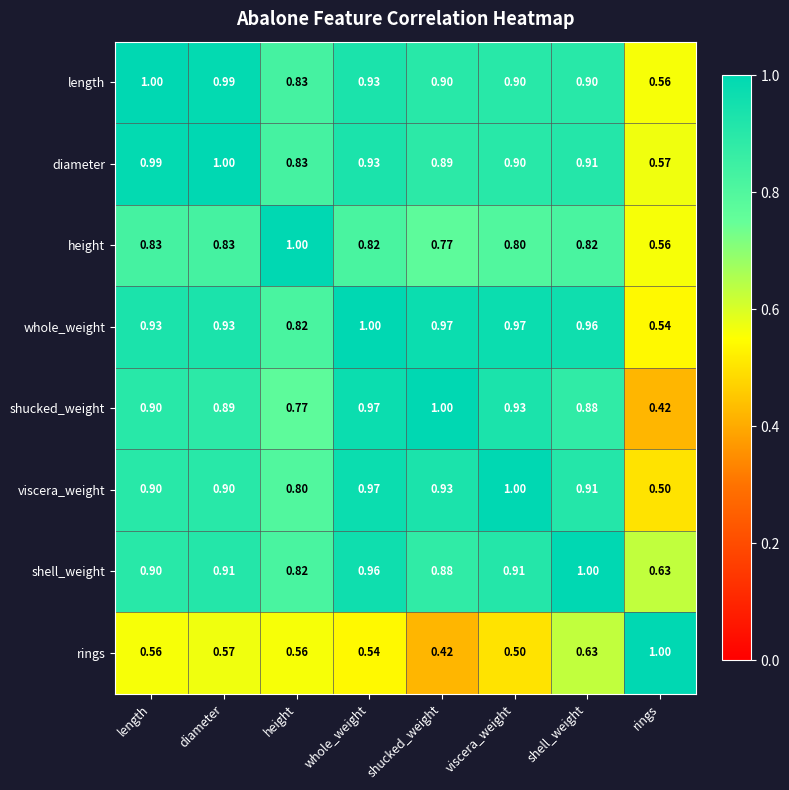

What is the maximum value shown in the chart?

1.0